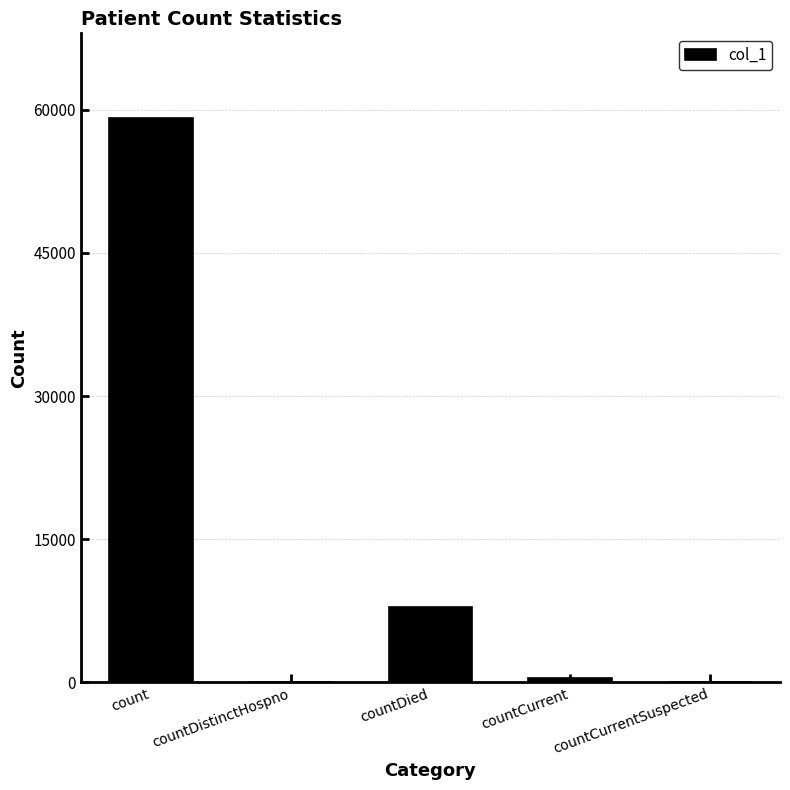

What is the maximum value shown in the chart?

59127